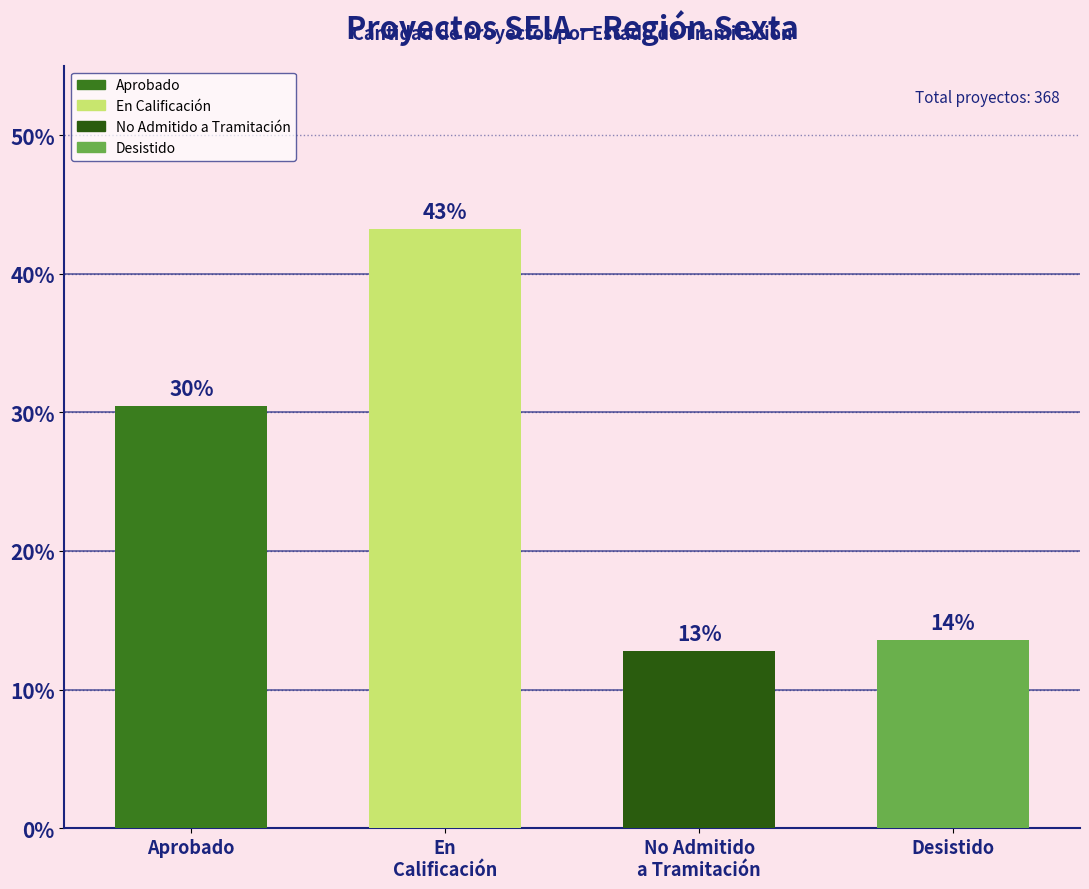

What is the label of the 4th bar from the right?

Aprobado